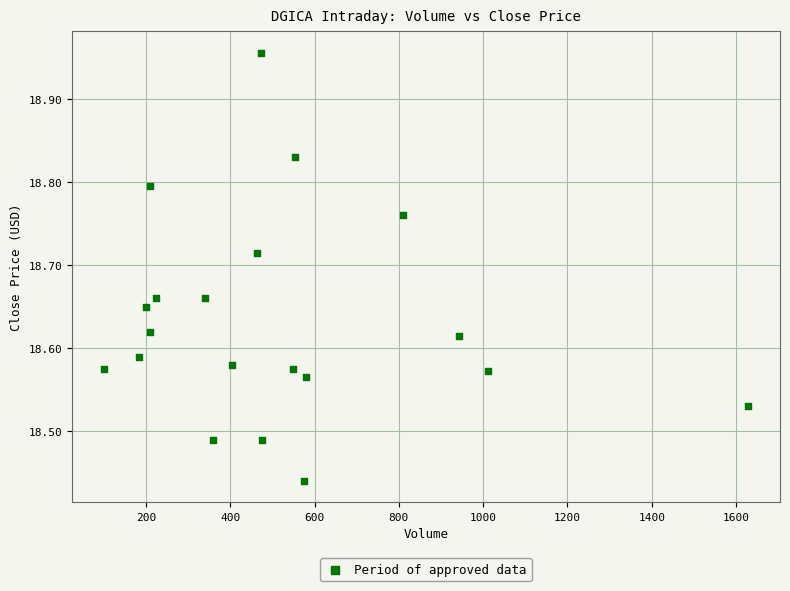

What is the range of Y values (max minus min)?

0.5